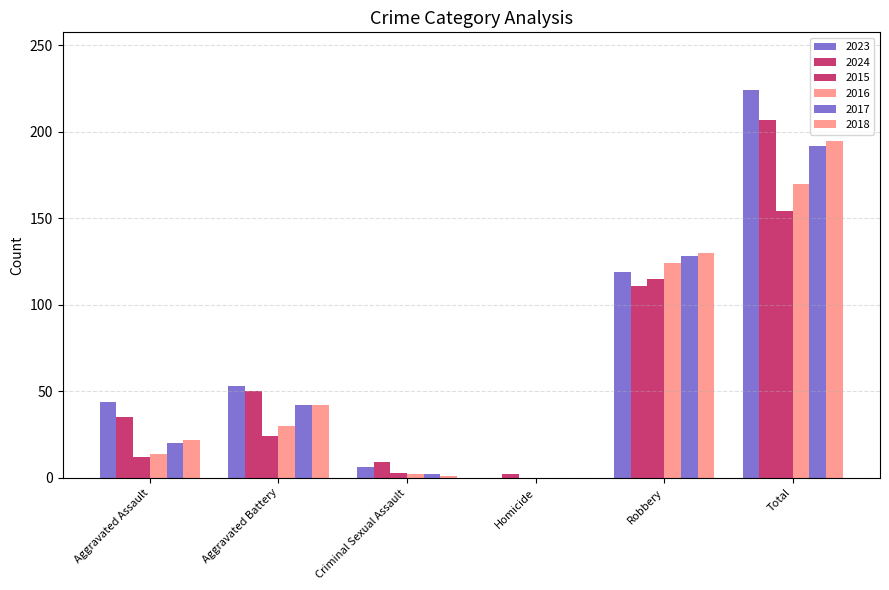

How many values in 2023 are above zero?

5